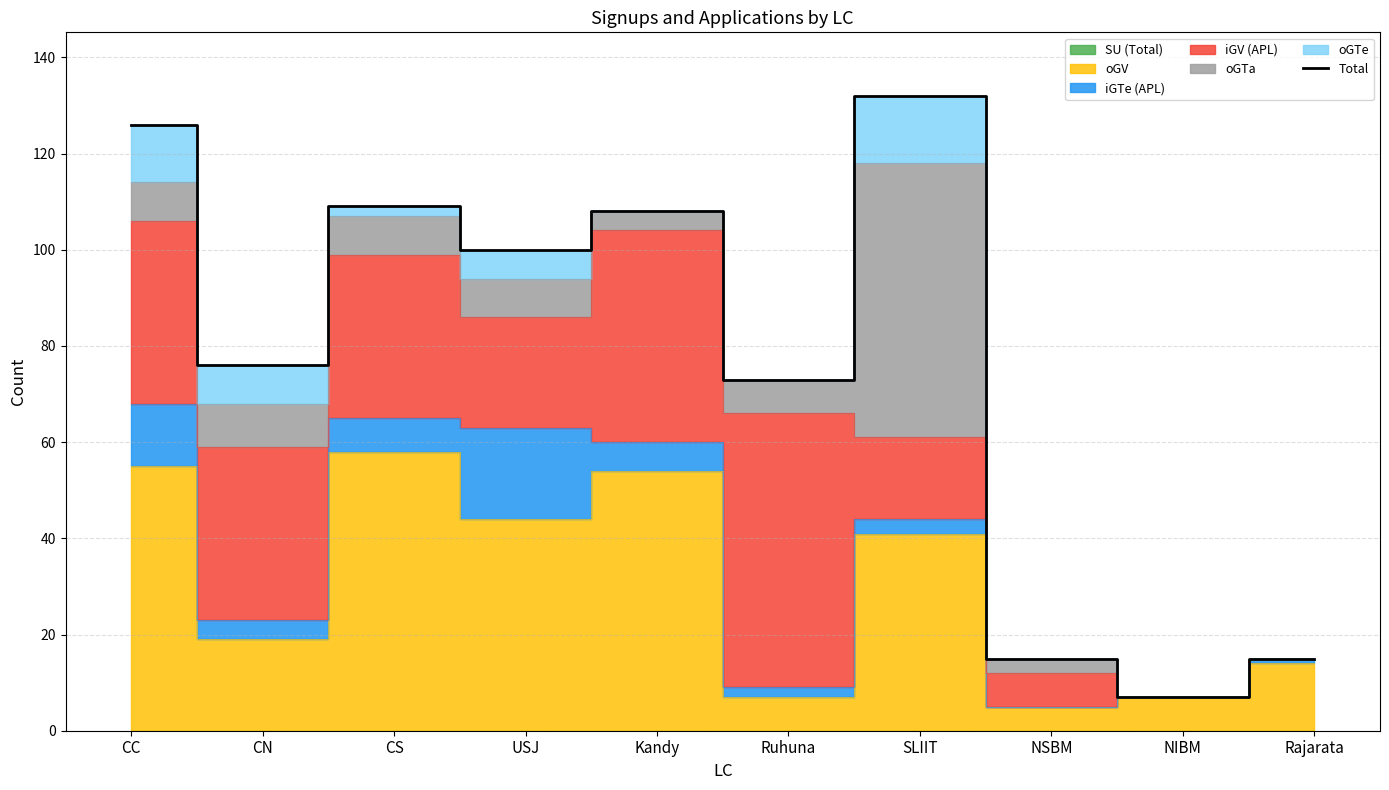

Where is the first local minimum?

CN